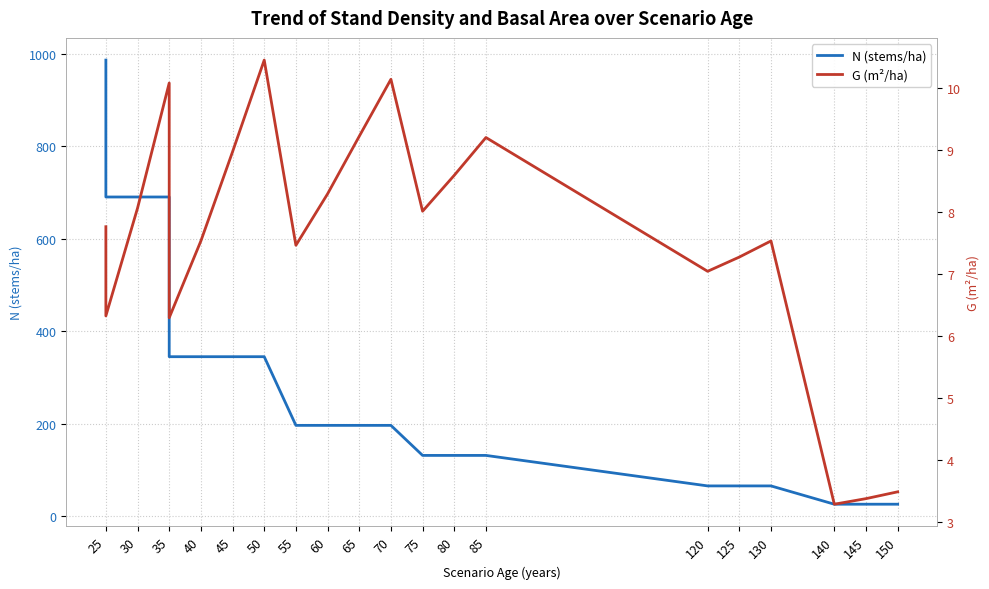

Does the chart display data point markers on the line(s)?

No